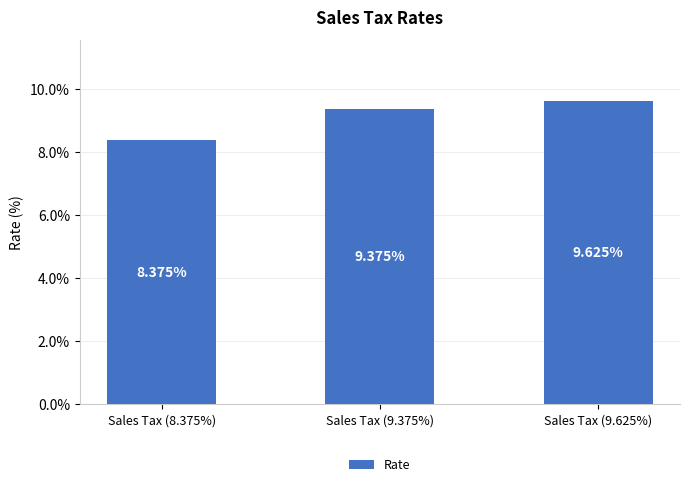

What is the value of the 1st bar from the left?

8.4